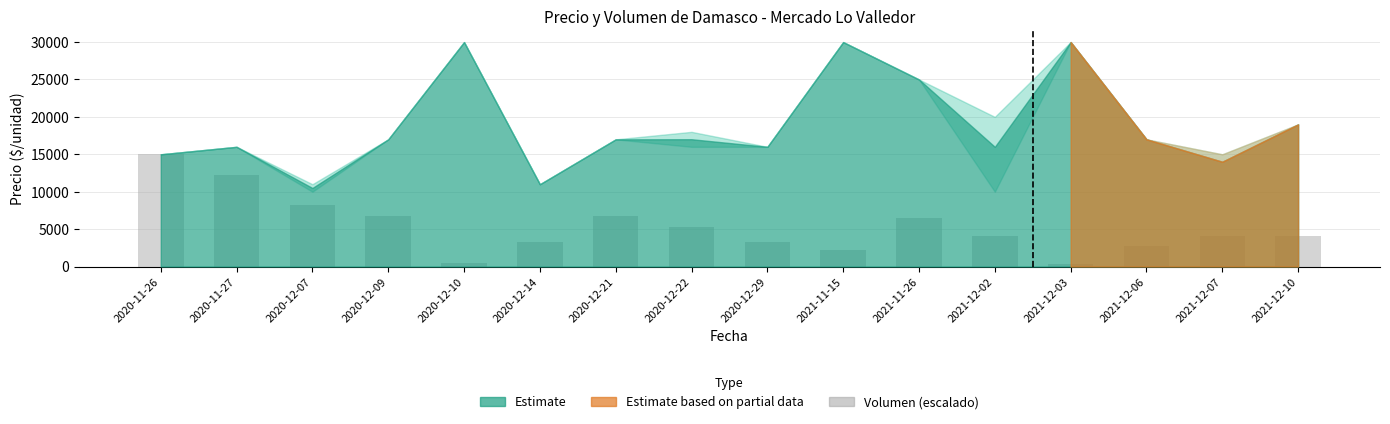

Which label corresponds to the largest value in the chart?

2020-11-26